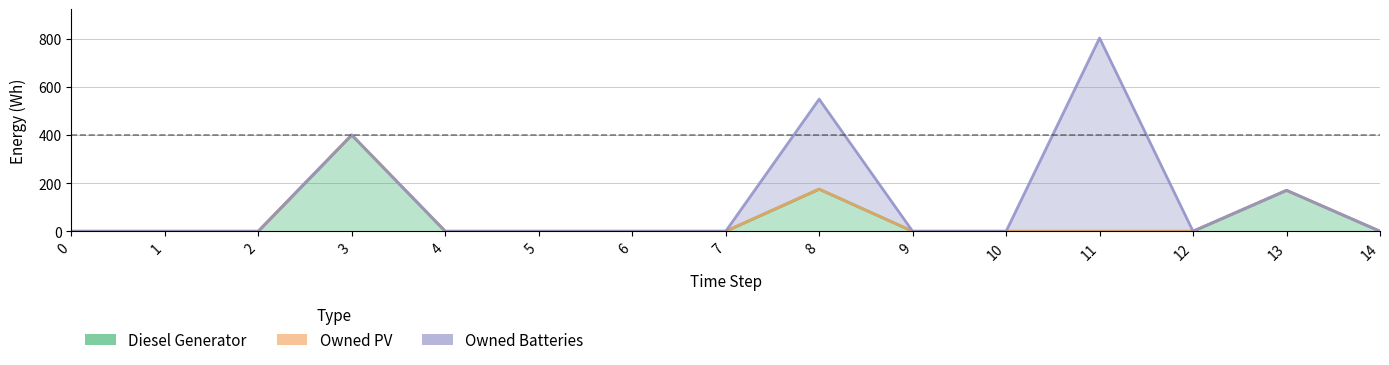

At which category does Diesel Generator reach its first local peak?

3